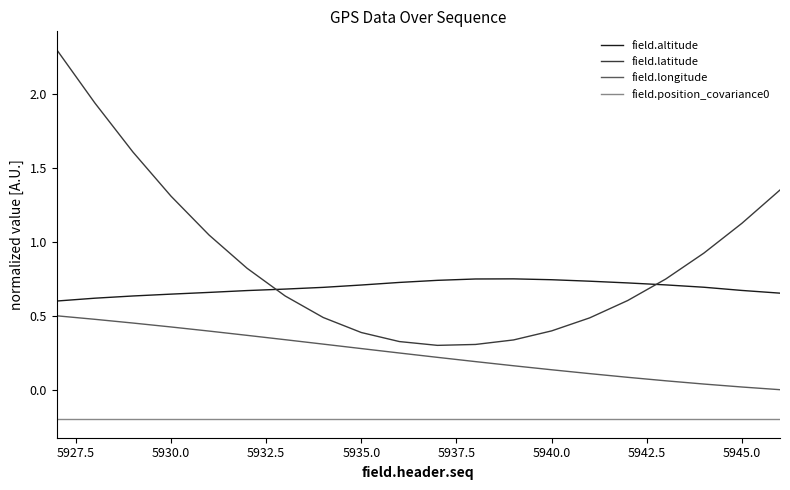

What is the greatest value displayed?

2.3